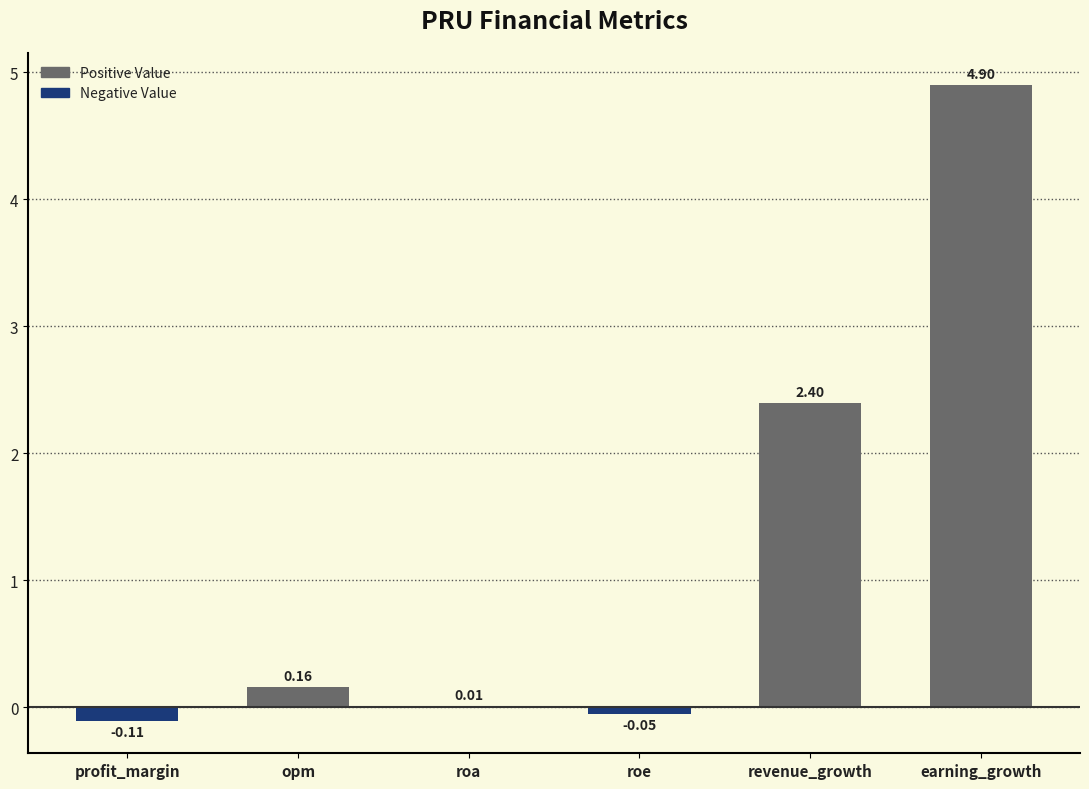

What is the sum of all values?

7.3